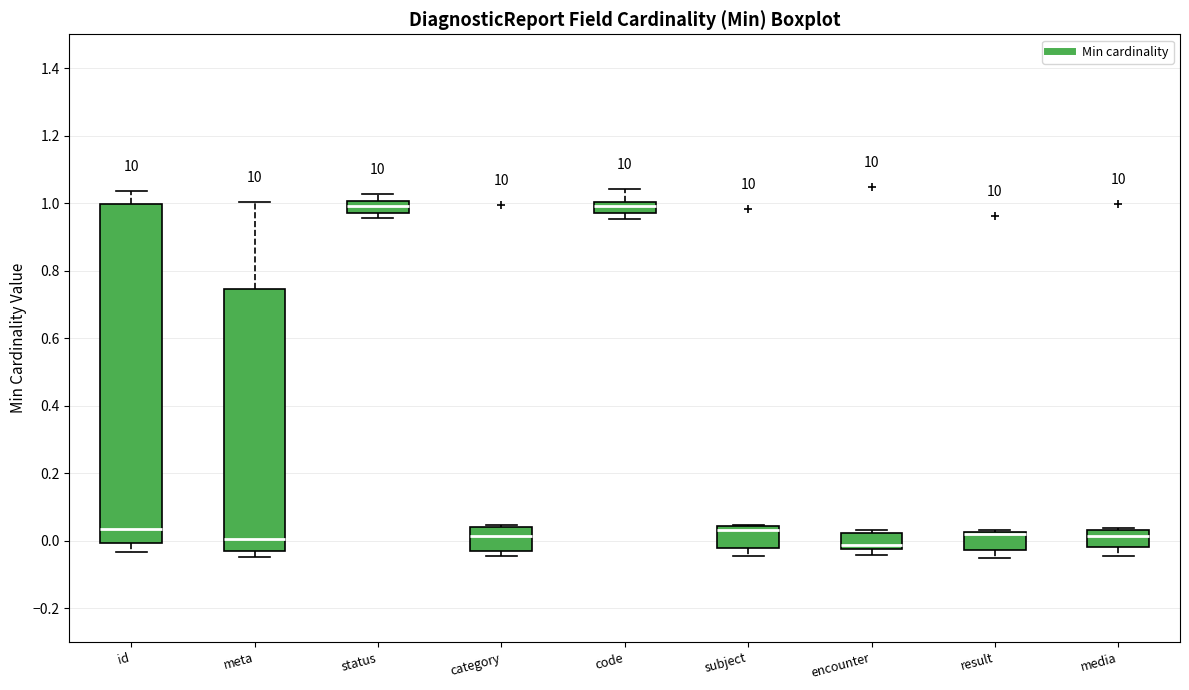

Where is the upper edge of the box for media on the y-axis? The values are not printed on the chart, so give them approximately, as read against the axis.

0.04